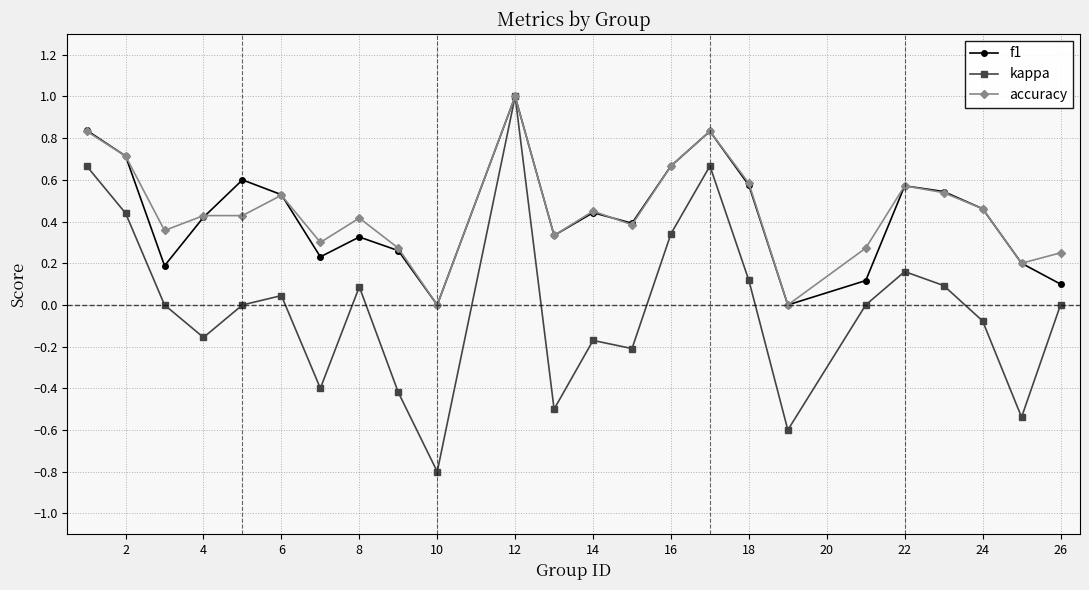

How many data points does each series have?

24